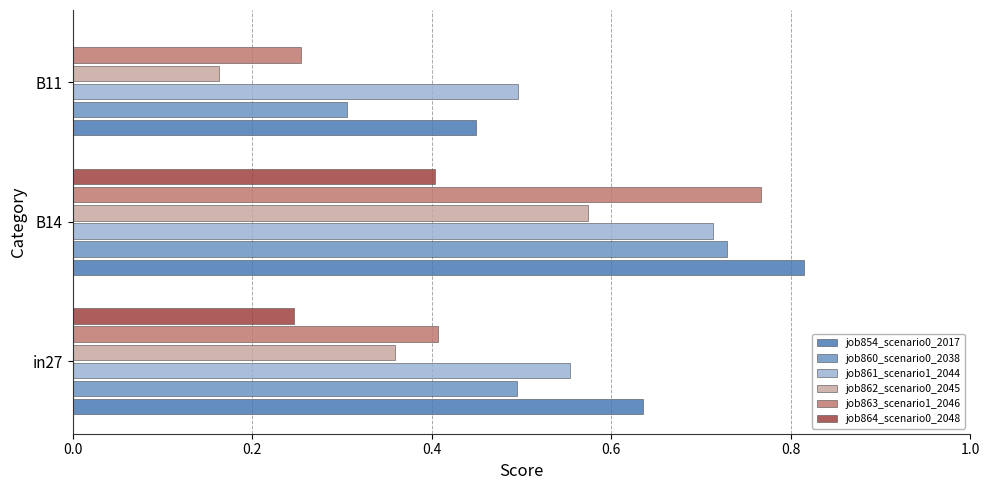

What is the sum of the job862_scenario0_2045 values at in27 and B14?

0.9